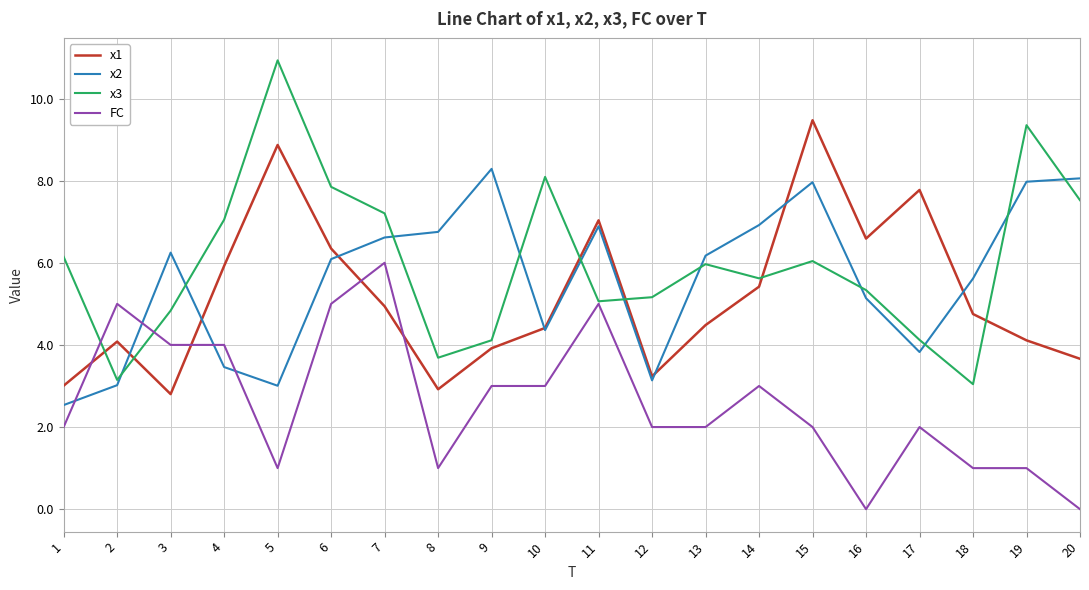

At how many categories does at least one series exceed 0?

20